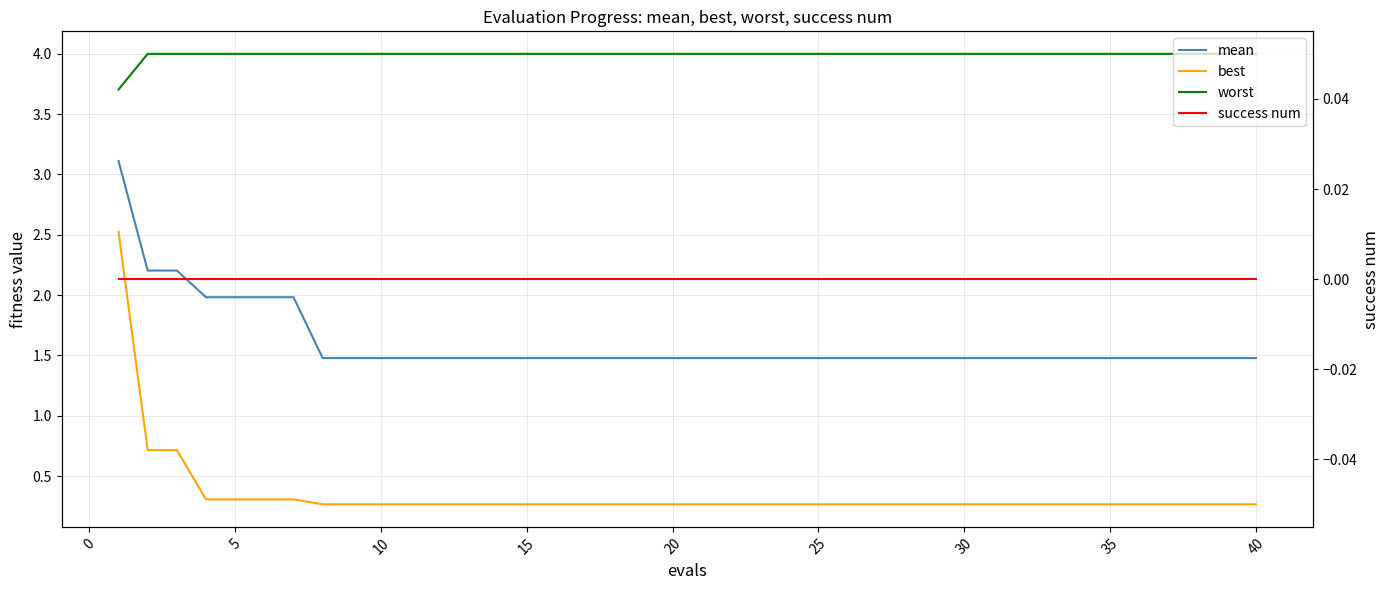

Count the number of data series in this chart.

4